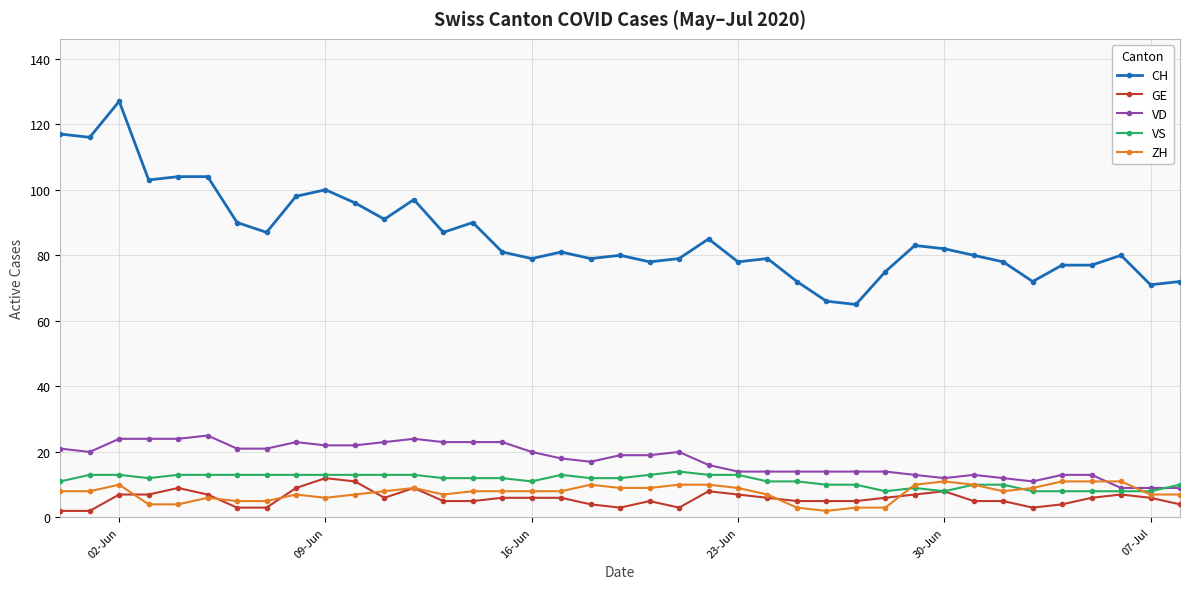

What is the value of the VS point at the 6th from the left?

13